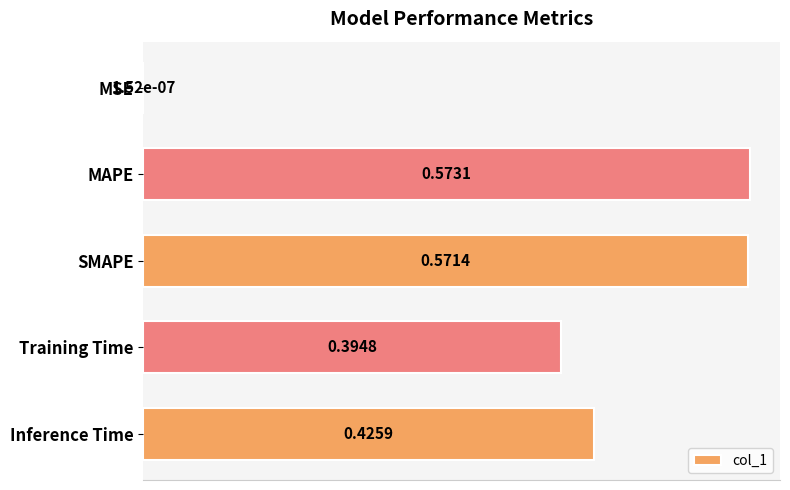

Between Training Time and MAPE, which is larger?

MAPE